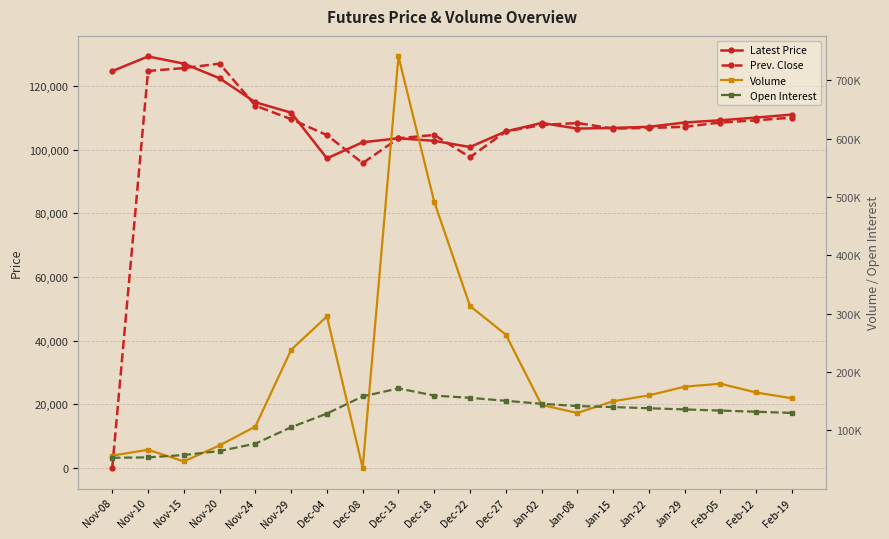

What is the approximate value of Latest Price at Dec-13?

103550